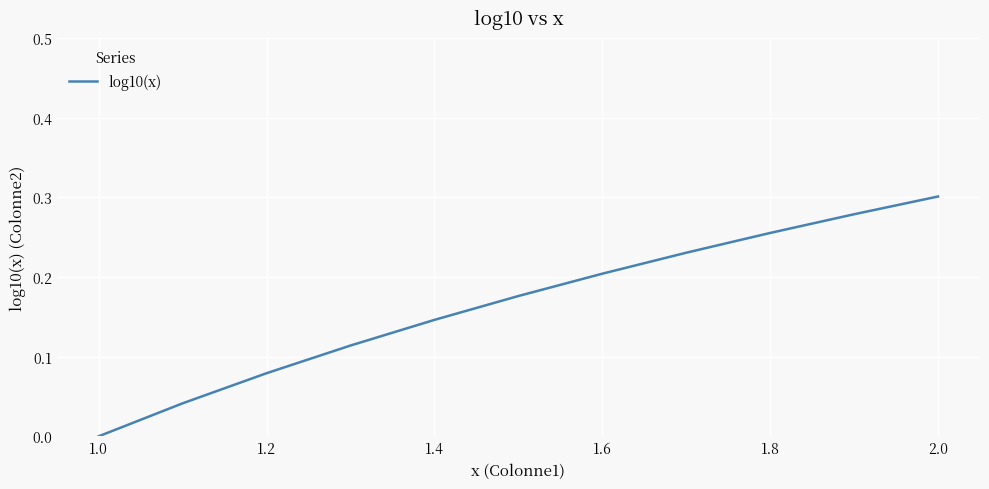

At which category does the chart reach its minimum across all series?

1.0